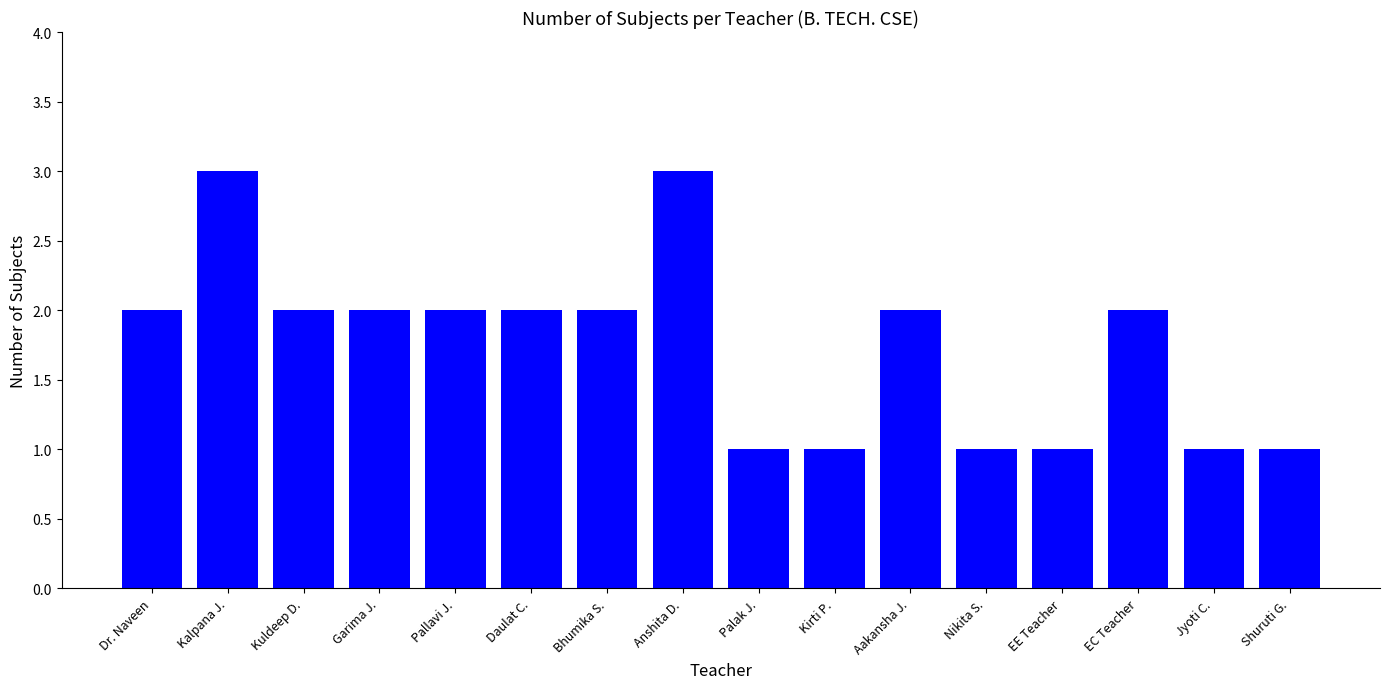

What is the sum of the values at Aakansha J. and Shuruti G.?

3